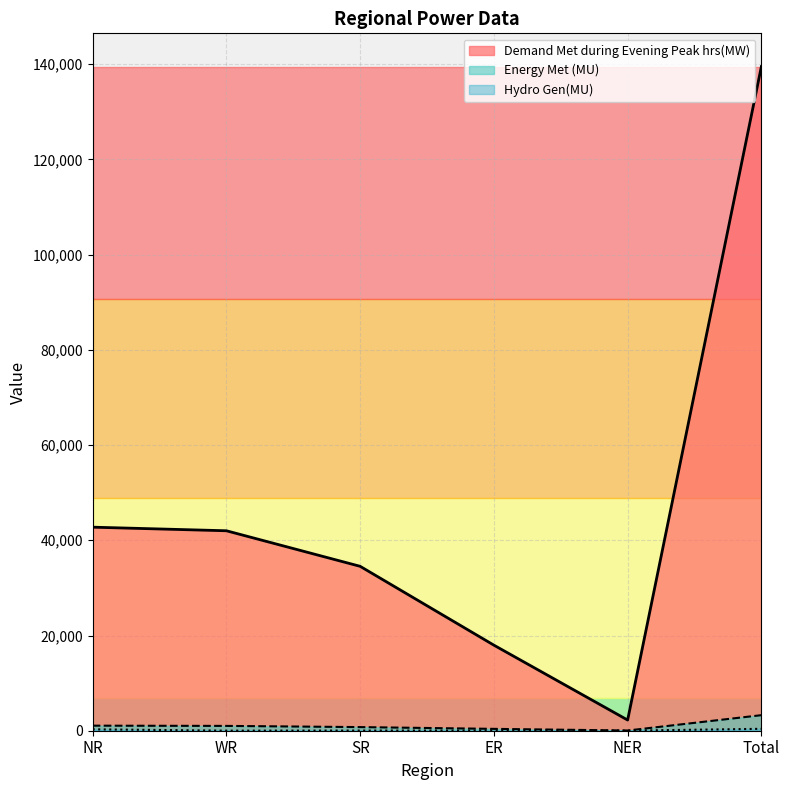

At which label does Energy Met (MU) reach its minimum?

NER